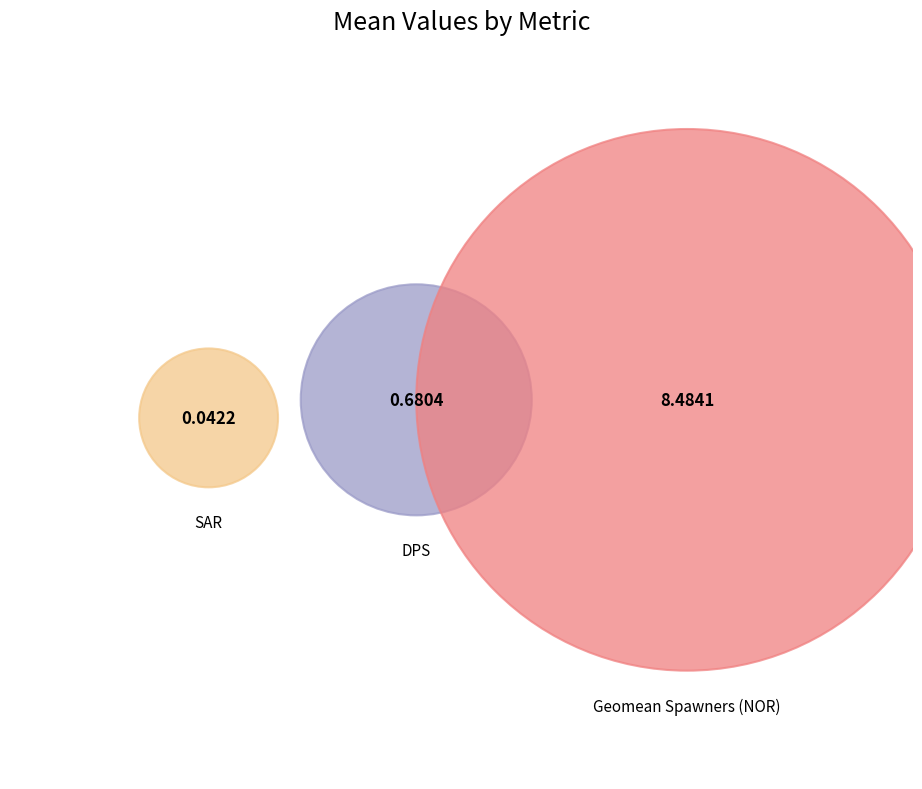

Which category accounts for the majority?

Geomean Spawners (NOR)